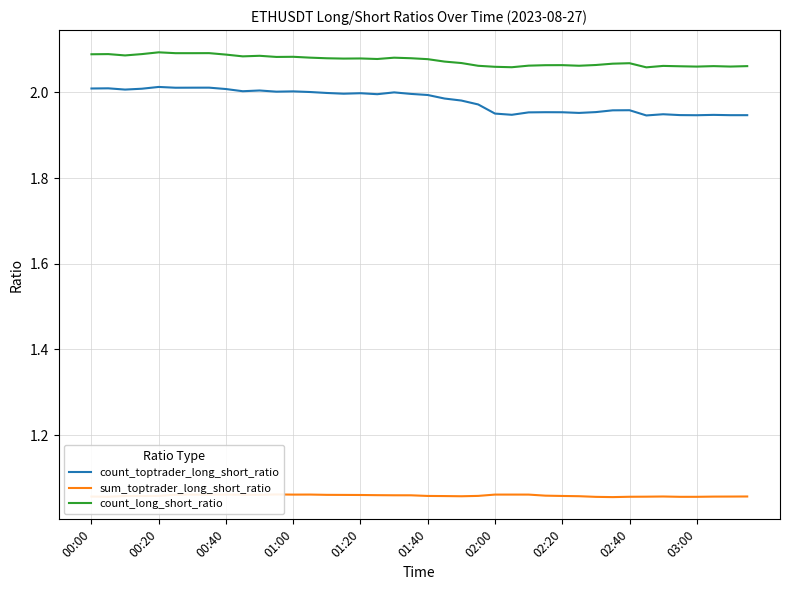

What is the difference between the maximum and minimum values in the count_toptrader_long_short_ratio series?

0.1